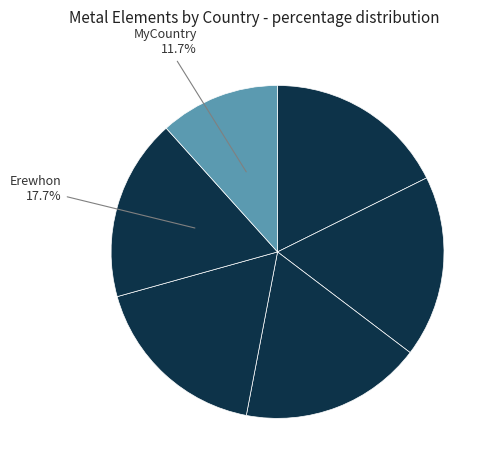

Which category has the biggest portion of the pie?

Atlantis